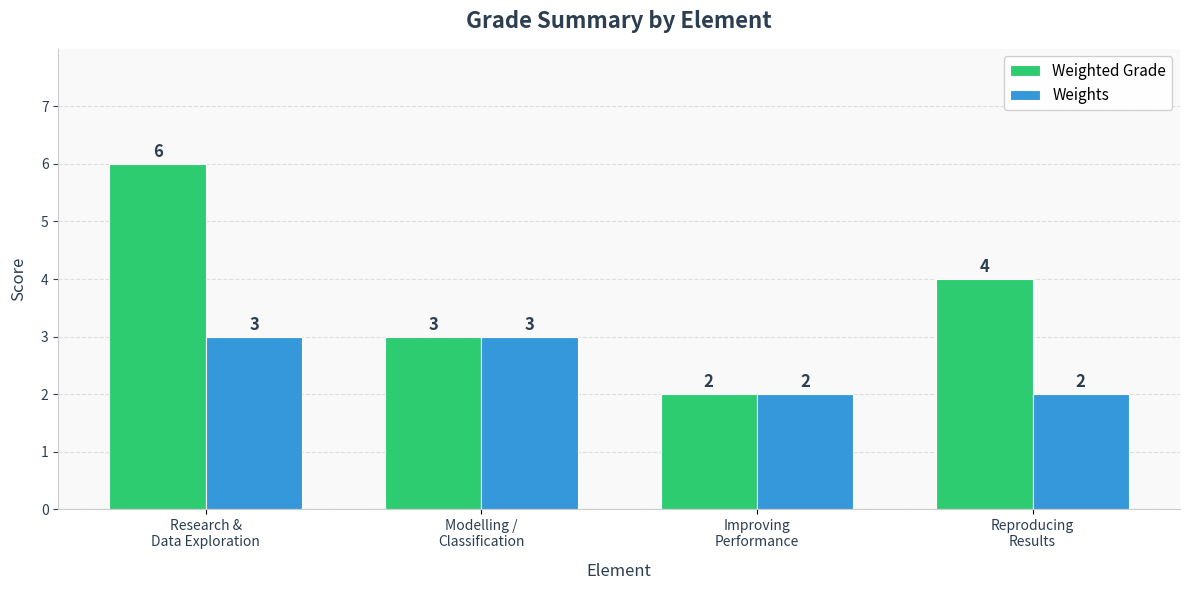

How many bars are there in total?

8